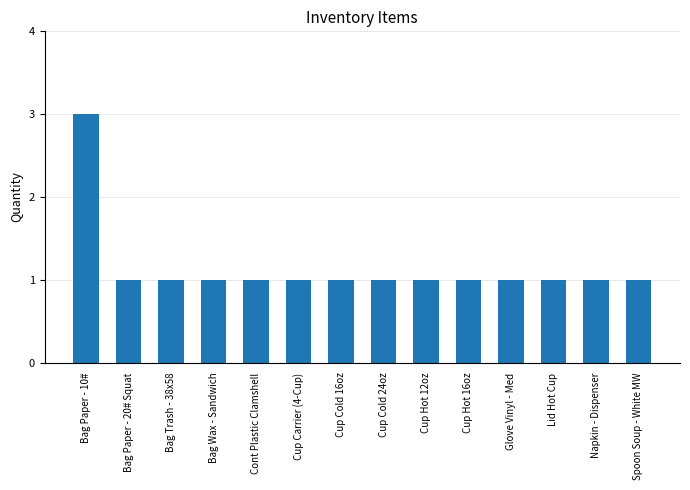

Reading left to right, list all the values displayed in this chart.

3	1	1	1	1	1	1	1	1	1	1	1	1	1